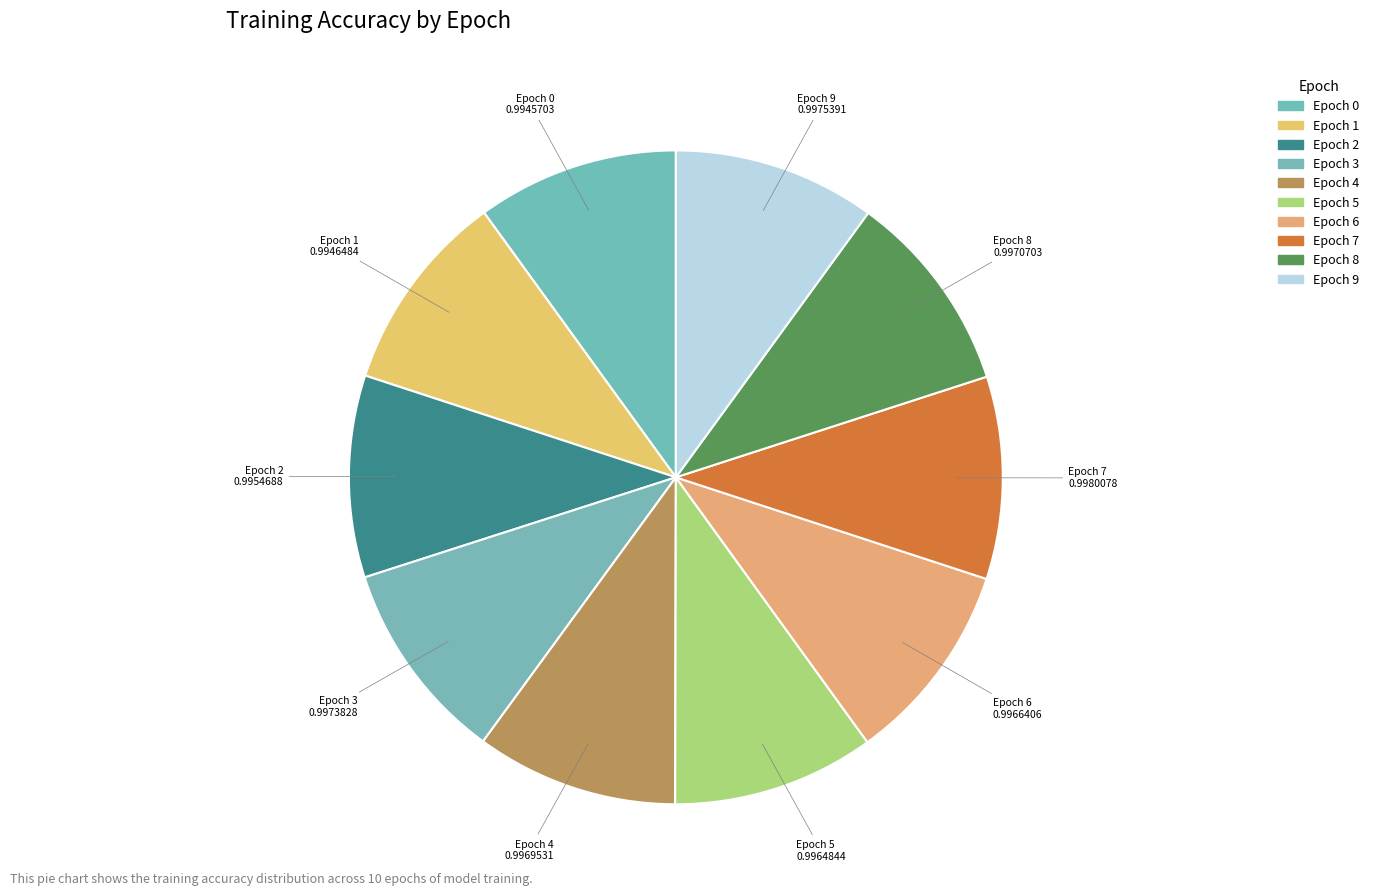

True or false: Epoch 0 accounts for 10% of the total.

True